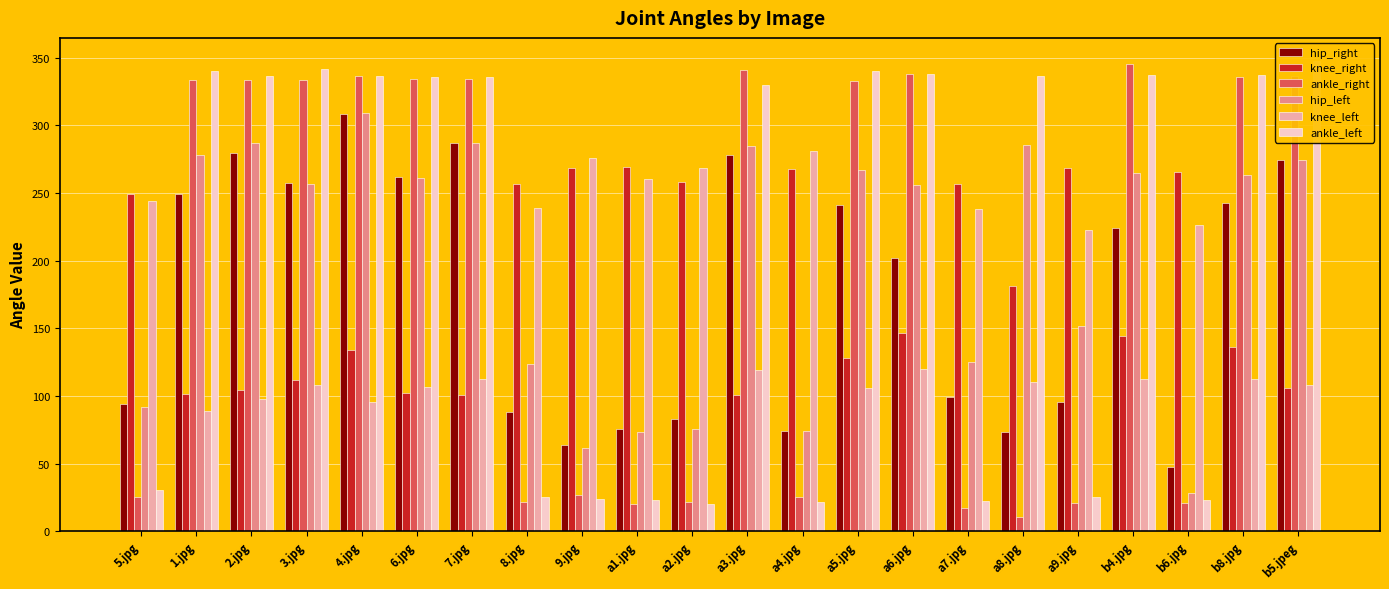

What is the average value of the hip_right series?

177.3